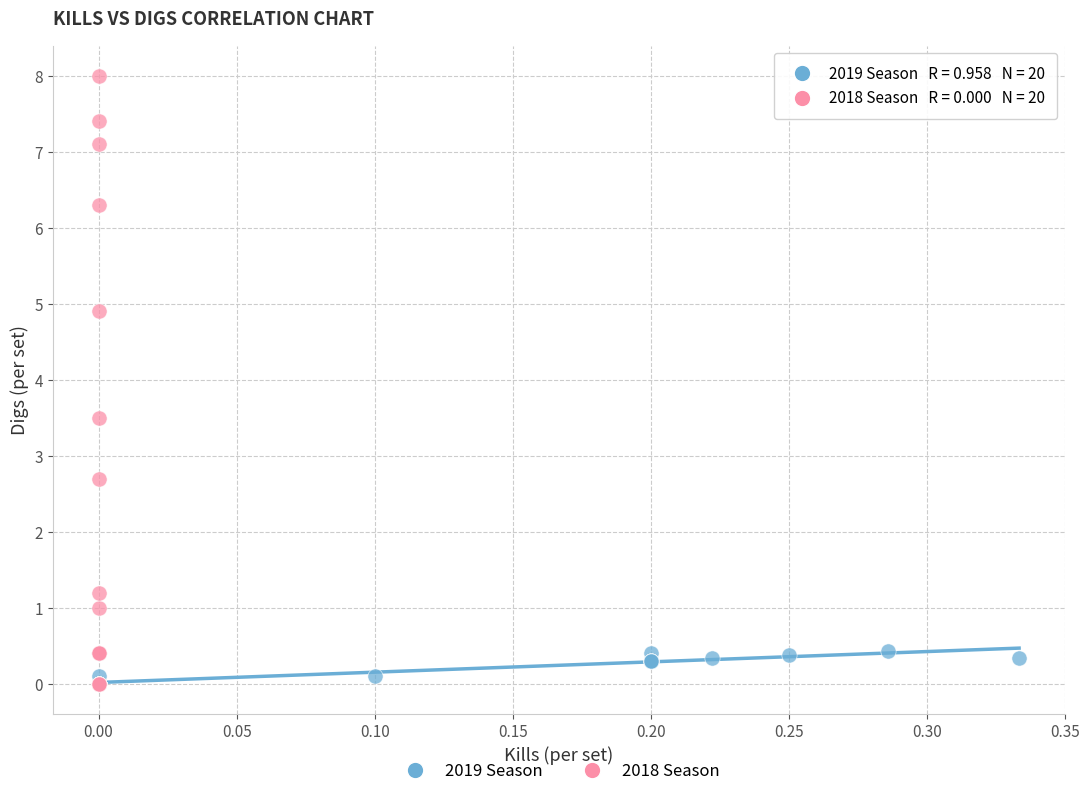

Which series reaches the maximum Y coordinate?

2018 Season